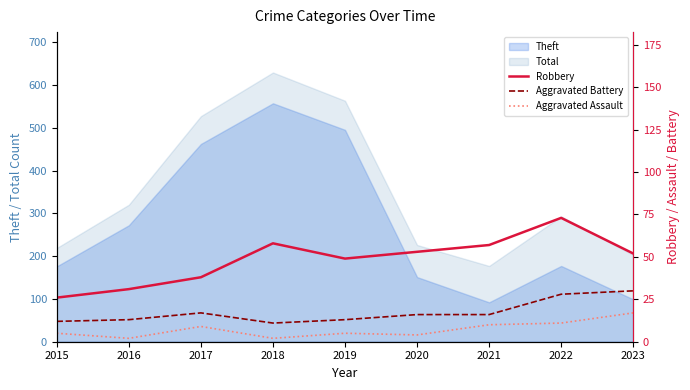

What value does the Total series have at 2020?

226